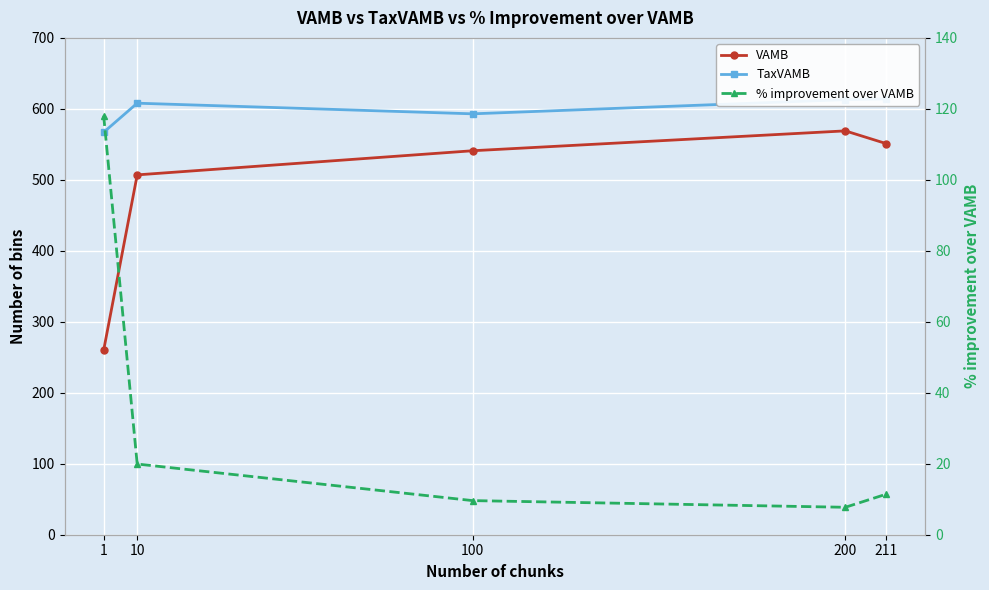

At which category is the sum across all series the highest?

200